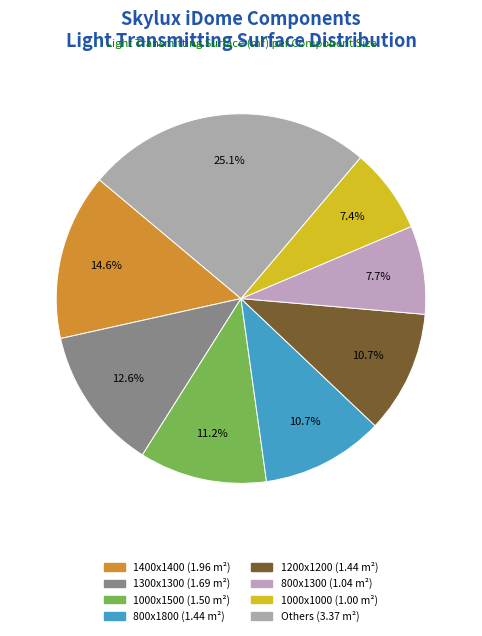

How many segments does this pie chart have?

8